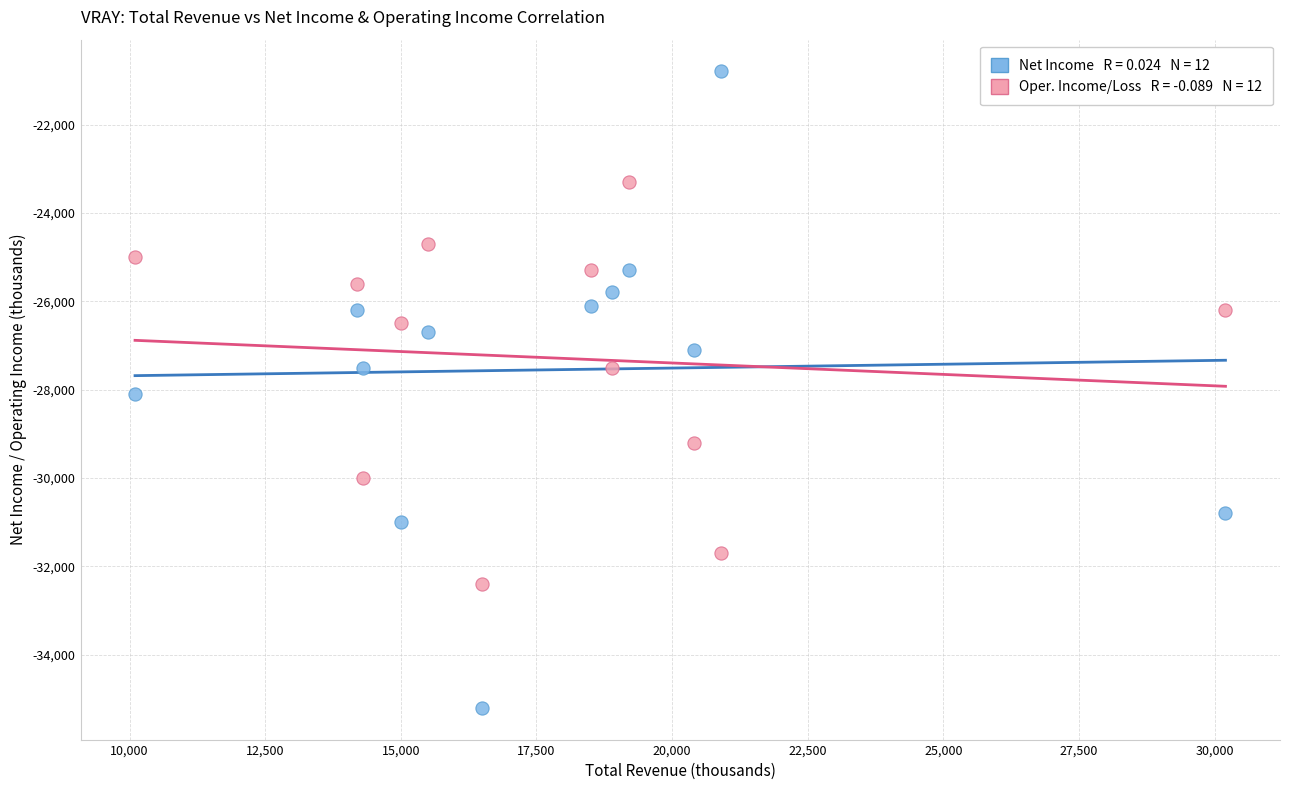

Across all data points, what is the range of X values (max minus min)?

20100